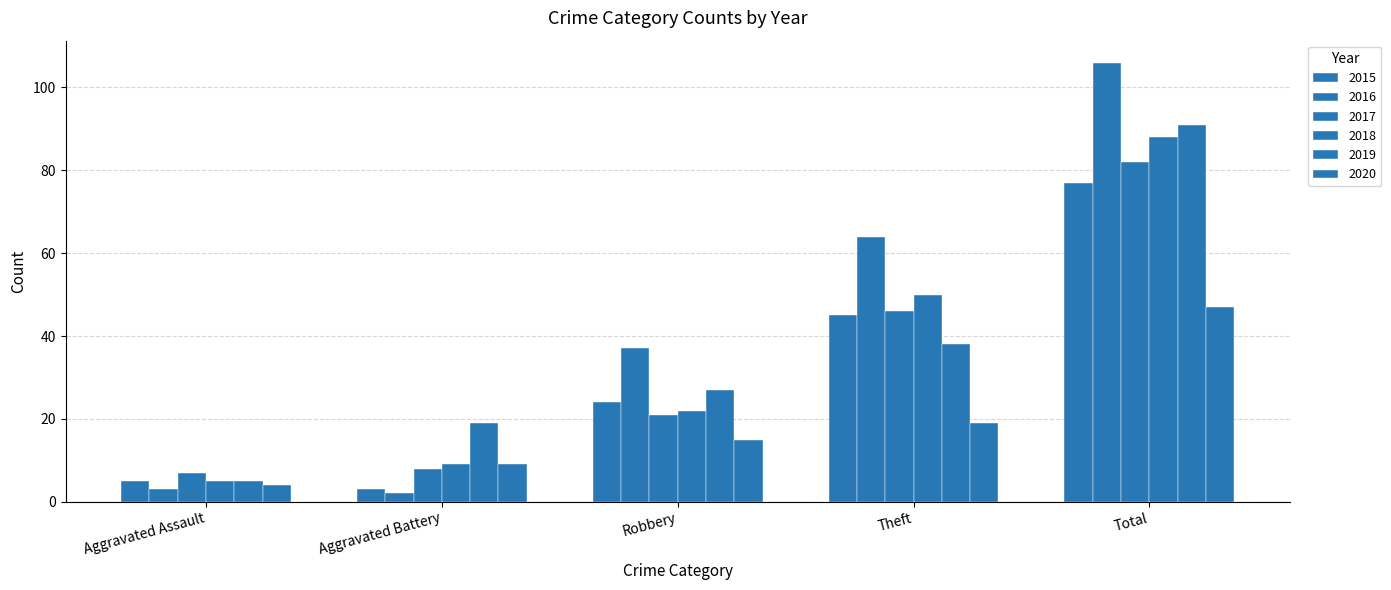

Is the value of 2019 at Total greater than the value of 2017 at Total?

Yes